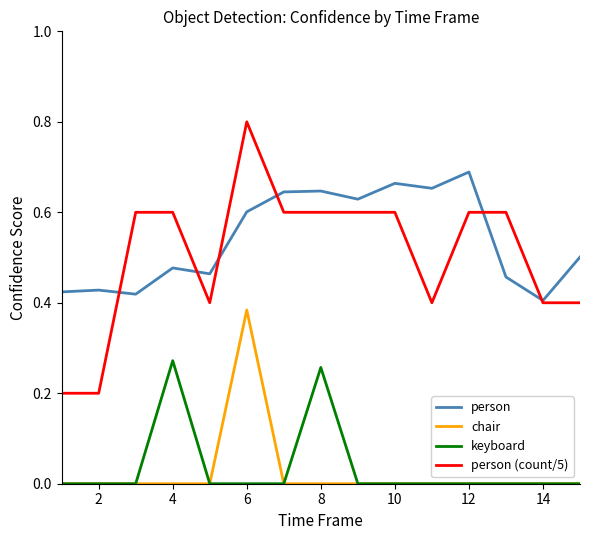

True or false: person (count/5) and keyboard intersect in this chart.

False